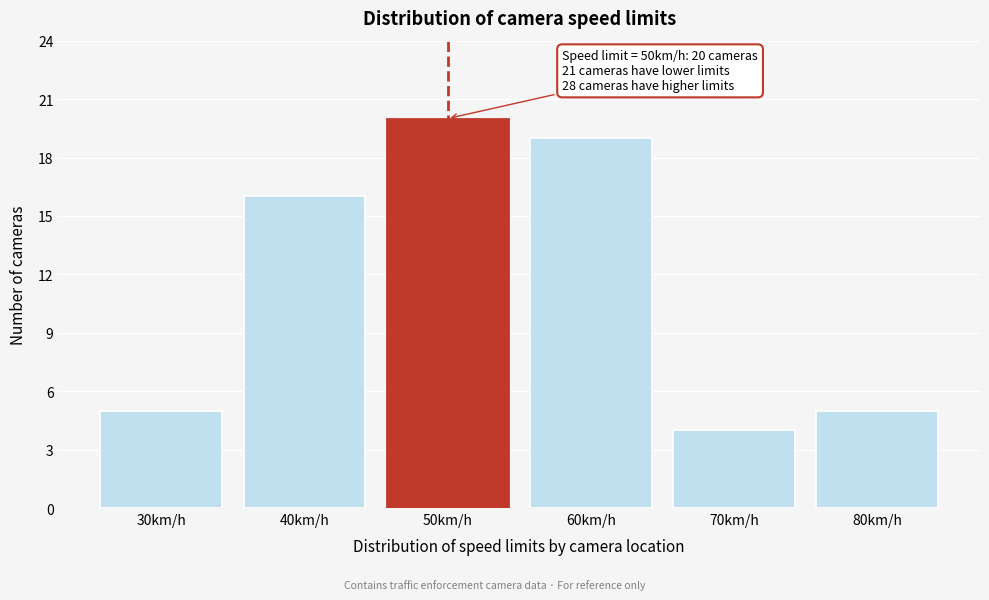

Which range on the x-axis has the tallest bar?

45 to 55